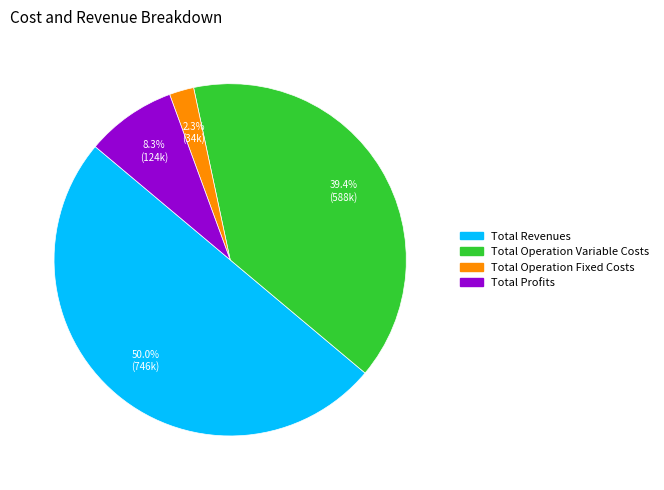

How many slices are in this pie chart?

4